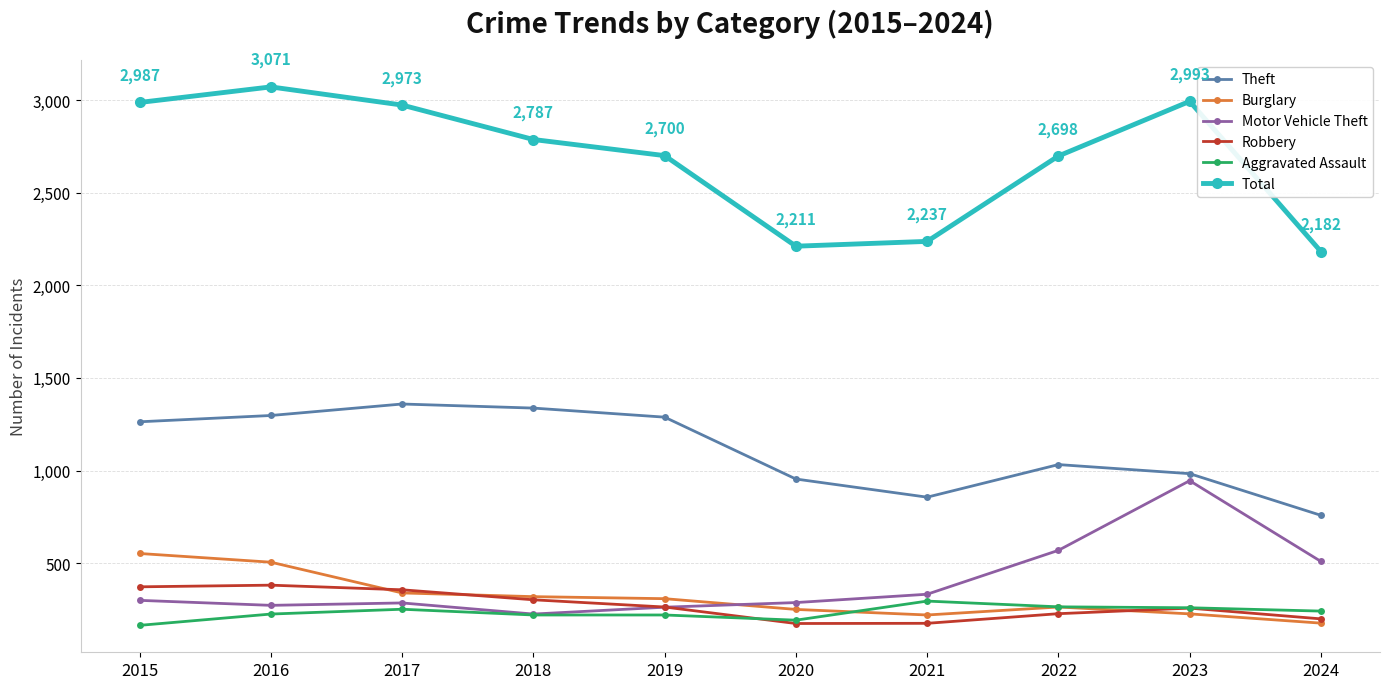

At which label is Total closest to 2626?

2022